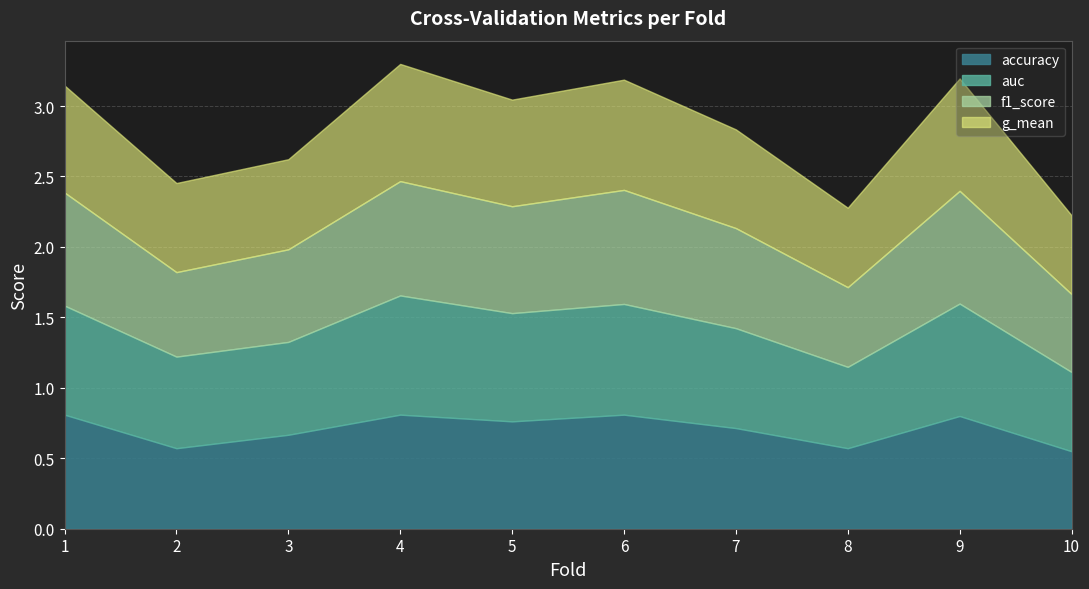

Is it true that f1_score equals 0.7 at 3?

True